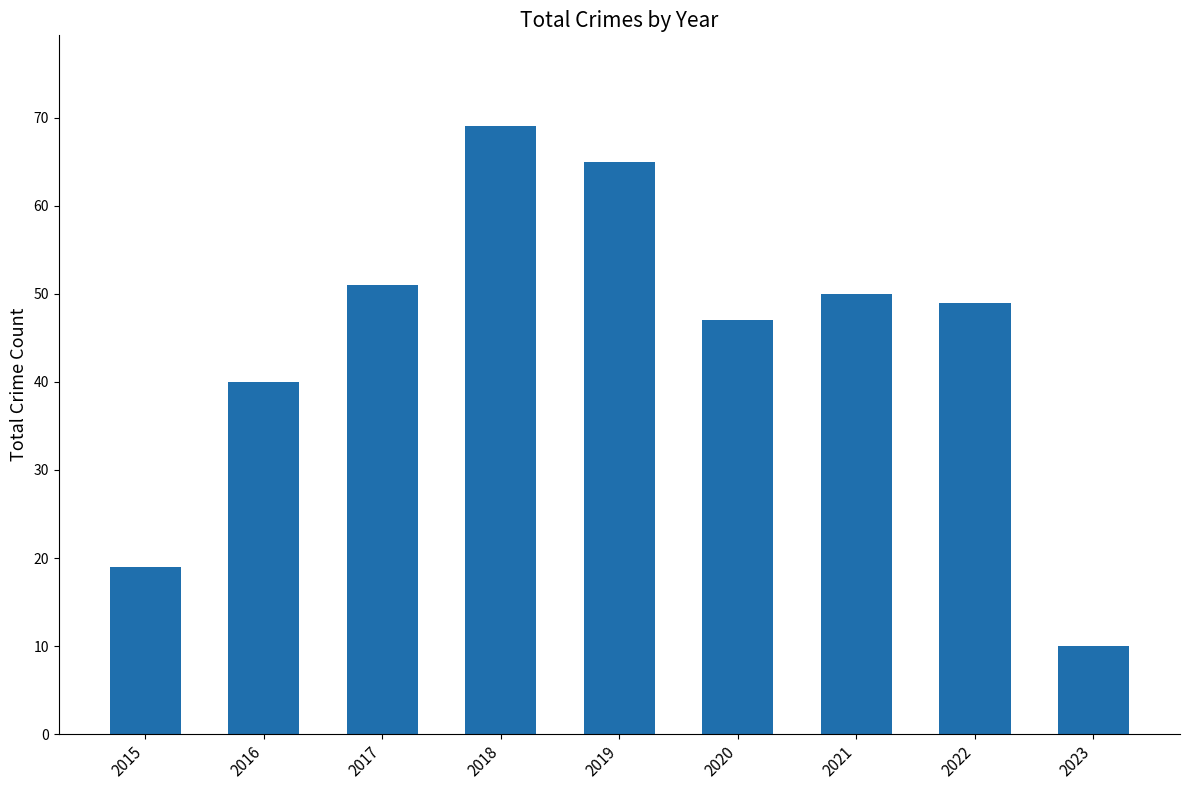

Between 2023 and 2018, which is larger?

2018